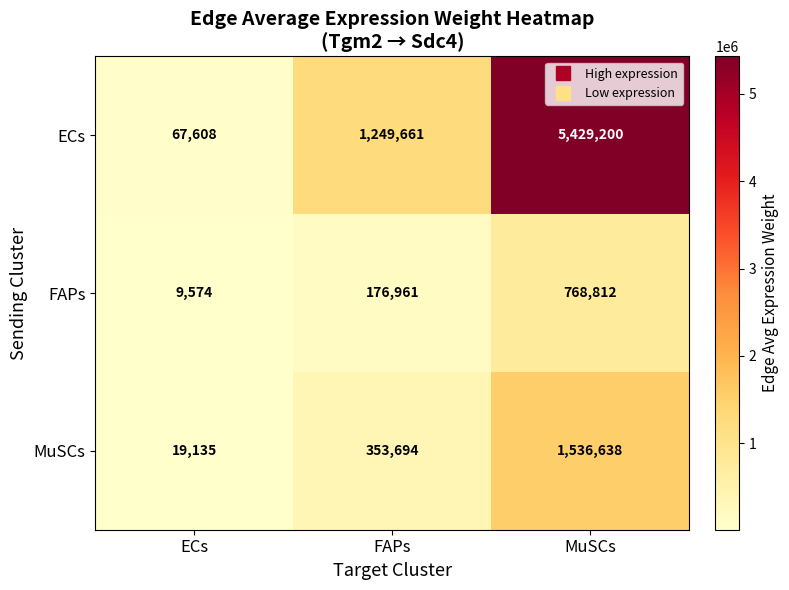

The value of ECs at ECs is 29917. True or false?

False